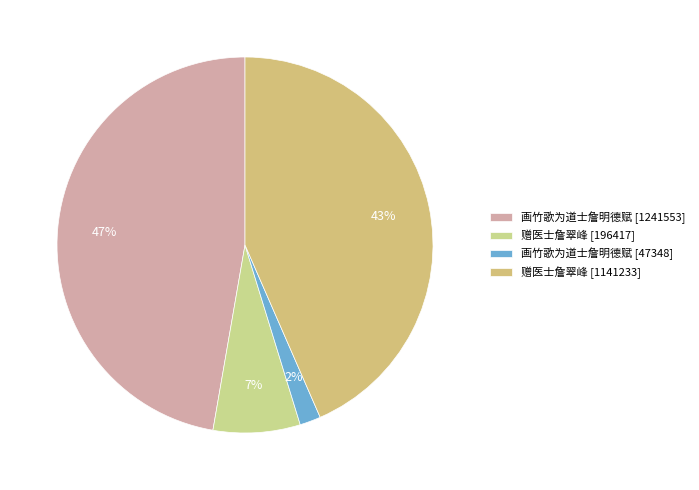

How many segments does this pie chart have?

4